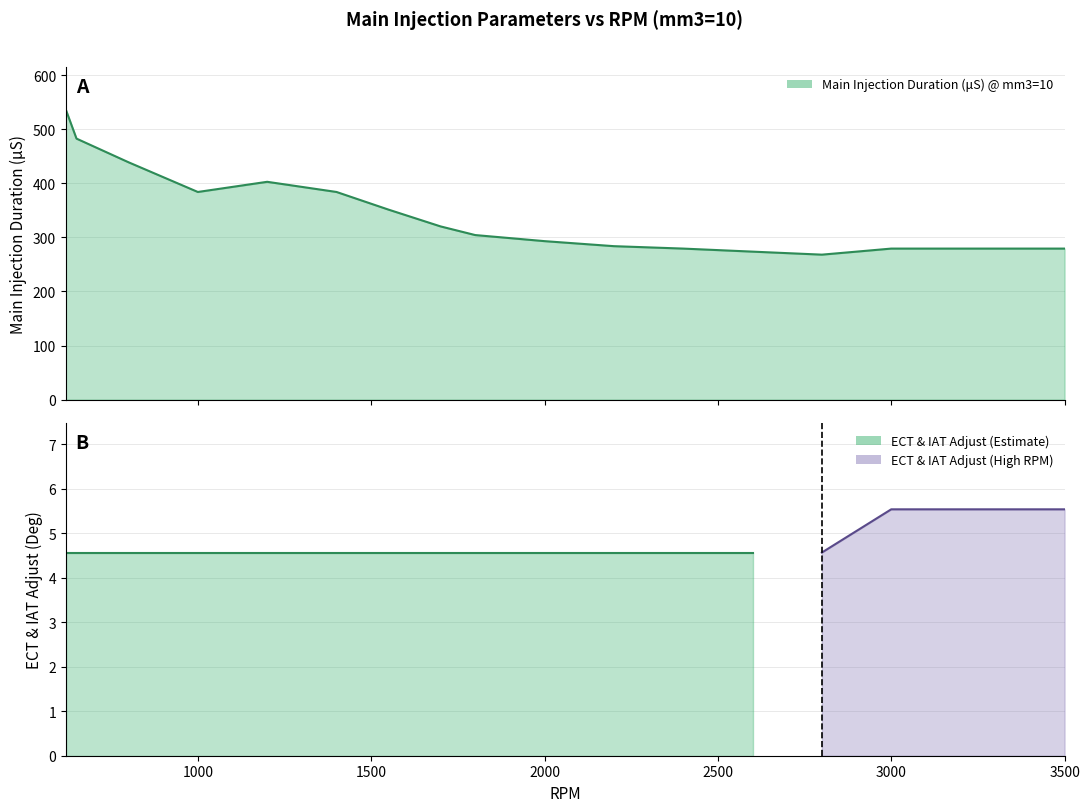

Reading left to right, what are all the values shown in this chart?

619=534.8	620=534.8	650=482.6	800=438.8	1000=383.9	1200=402.7	1400=383.9	1550=351.3	1700=320.2	1800=304.2	2000=293.0	2200=283.7	2400=279.2	2600=273.6	2800=268.0	2900=273.6	3000=279.2	3200=279.2	3500=279.2